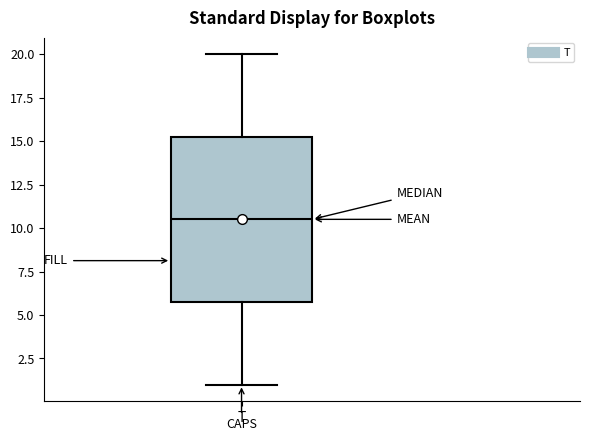

Transcribe this box plot: give where the median line is, the range the box spans, and where the two whiskers end, as read against the y-axis. The values are not printed on the chart, so give them approximately, as read against the axis.

median 10.5, box 6.0 to 15.5, whiskers 1.0 to 20.0